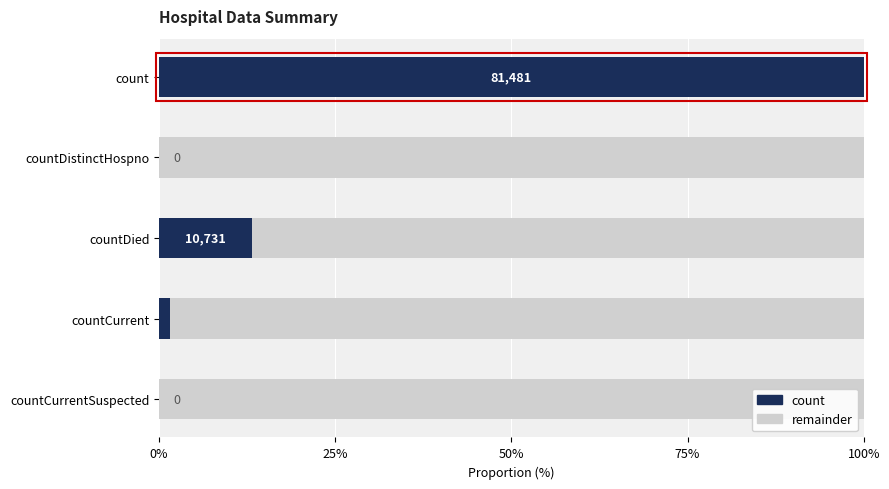

Where is count nearest to the value 50?

countDied